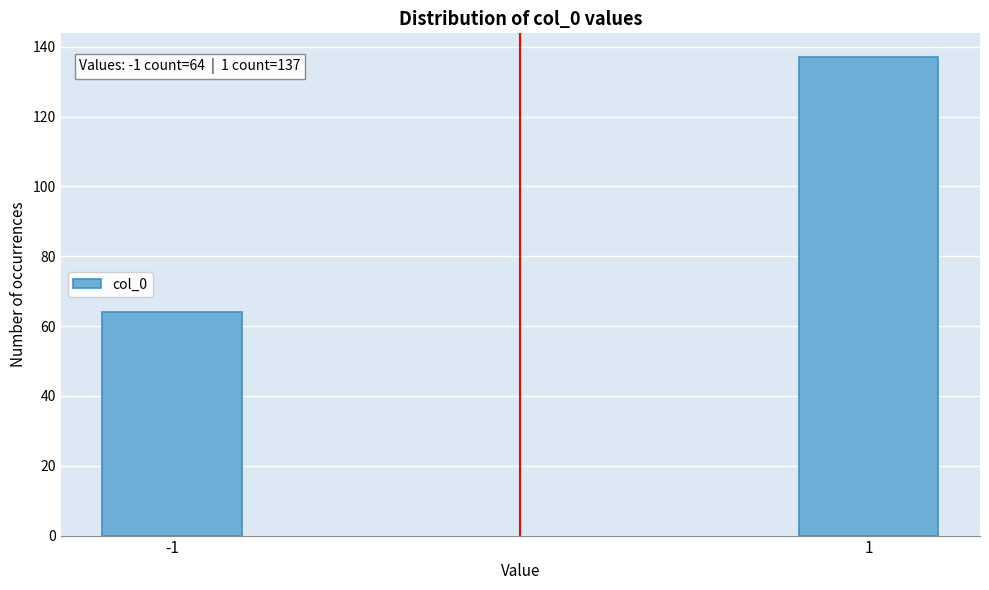

Reading left to right, list all the values displayed in this chart.

64	137